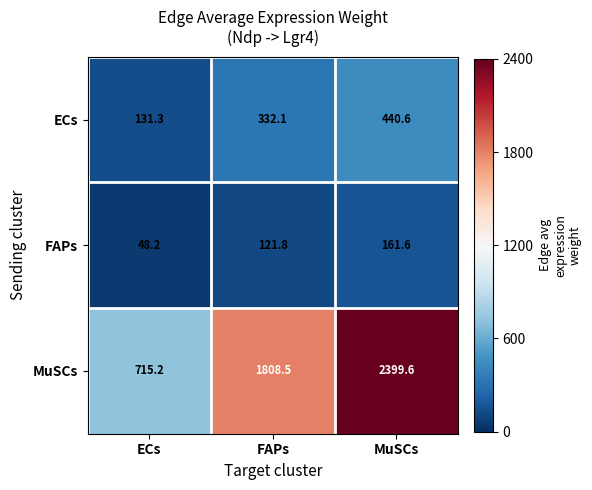

How many series are shown in this chart?

3